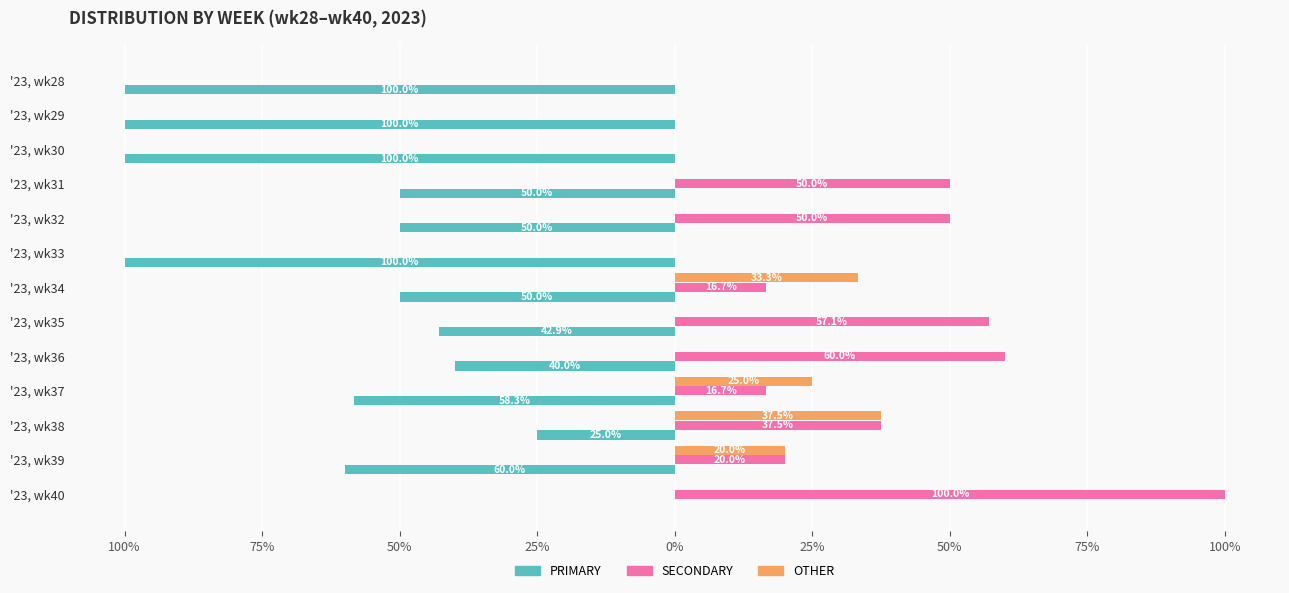

What is the average value of the SECONDARY series?

31.4